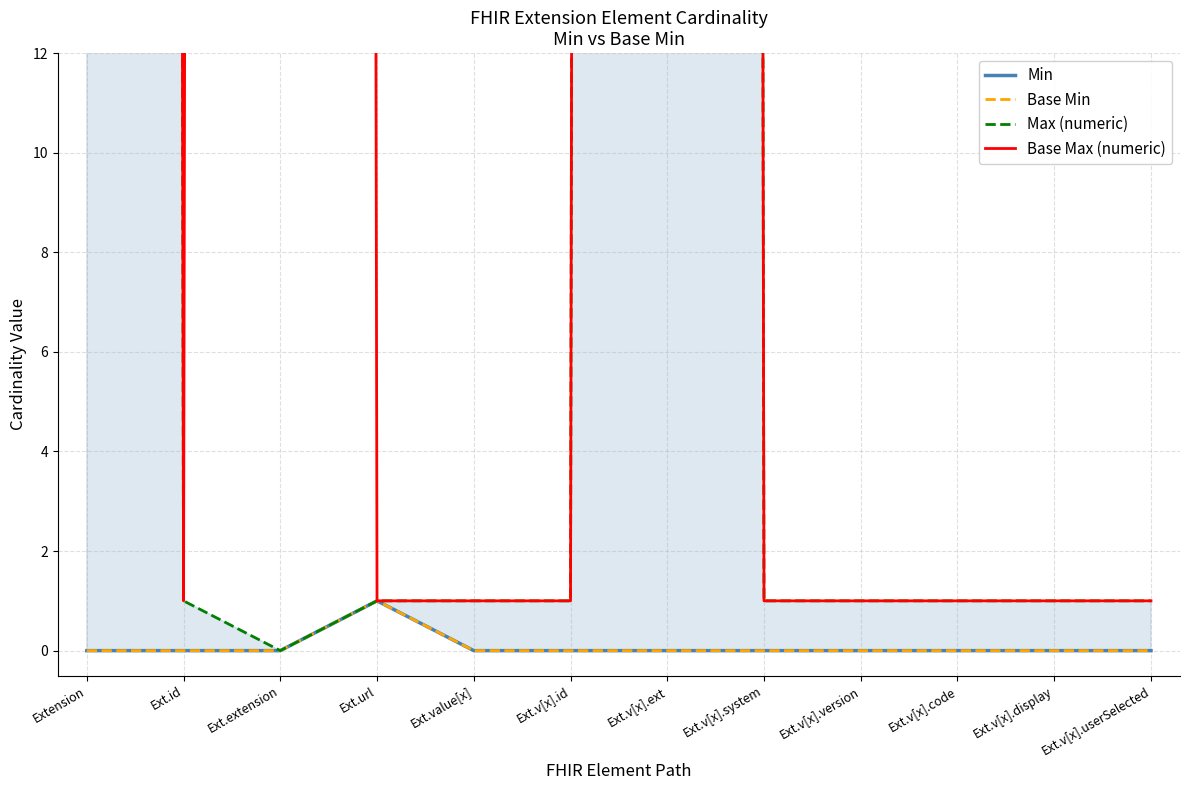

What is the label of the 9th point from the right?

Ext.url